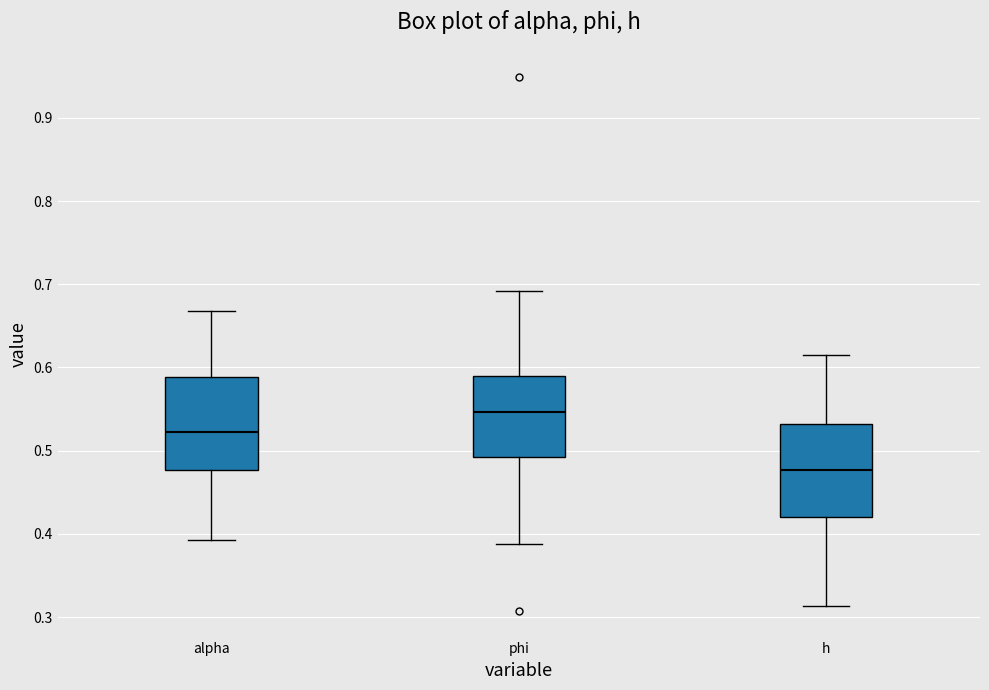

Reading left to right, read every box against the y-axis: the position of its median line, the range the box covers, and the ends of its whiskers. The values are not printed on the chart, so give them approximately, as read against the axis.

alpha: median 0.52, box 0.48 to 0.59, whiskers 0.39 to 0.67
phi: median 0.55, box 0.49 to 0.59, whiskers 0.39 to 0.69
h: median 0.48, box 0.42 to 0.53, whiskers 0.31 to 0.62